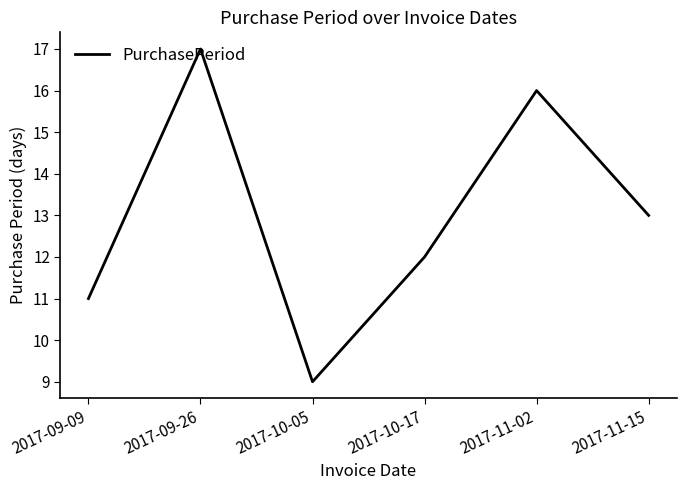

Reading left to right, extract all data points from this chart.

2017-09-09=11	2017-09-26=17	2017-10-05=9	2017-10-17=12	2017-11-02=16	2017-11-15=13